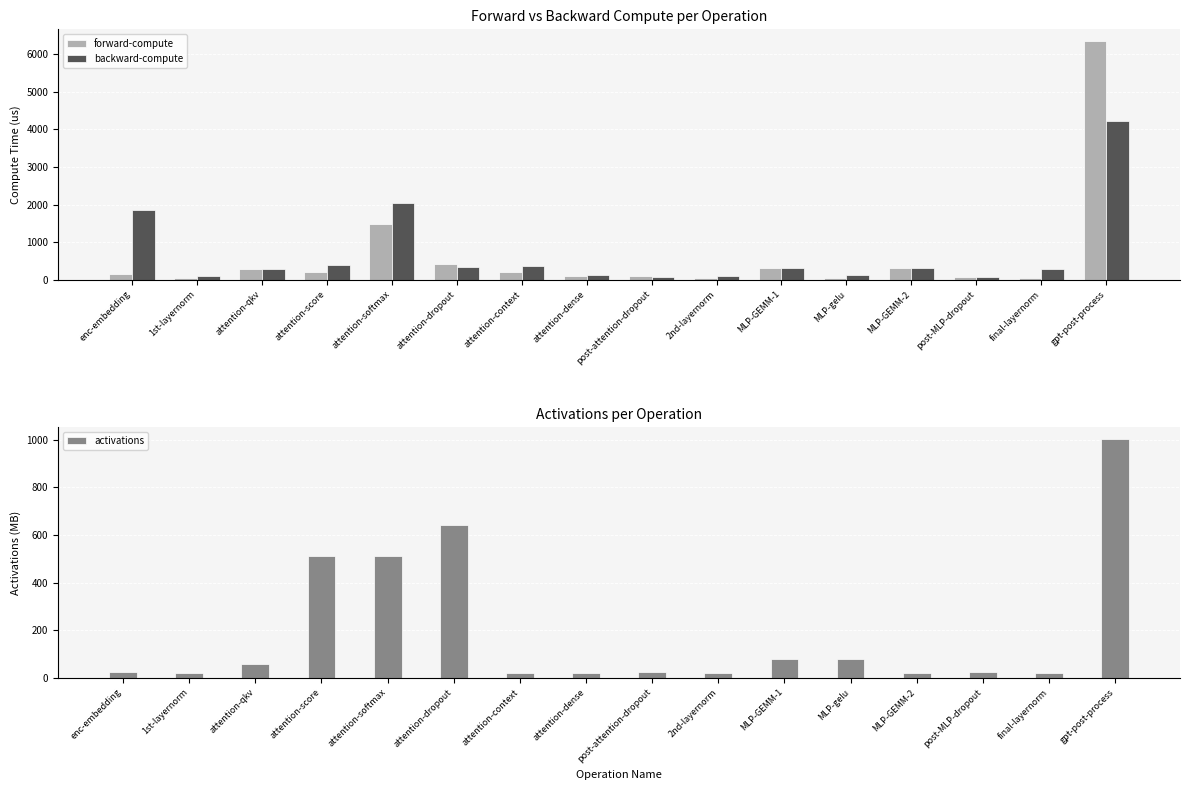

What is the average value of the forward-compute series?

637.1